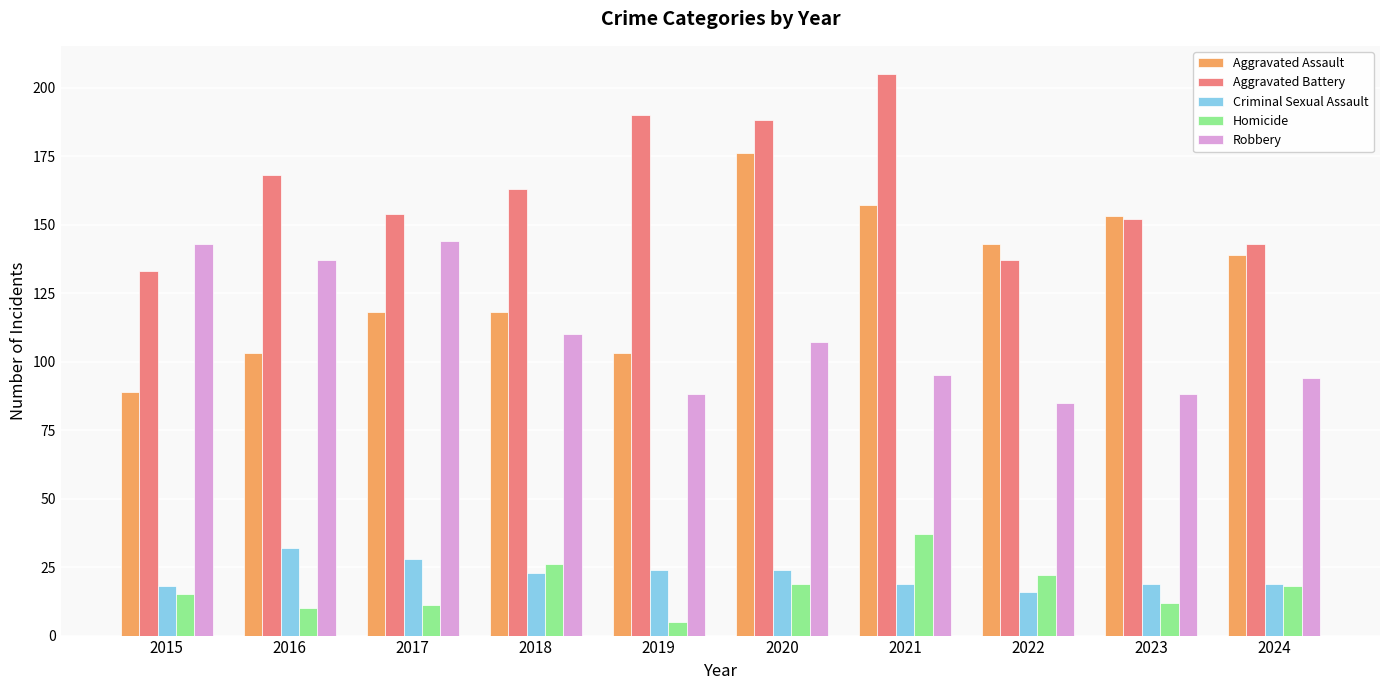

What is the difference between the second highest and second lowest values in the Robbery series?

55